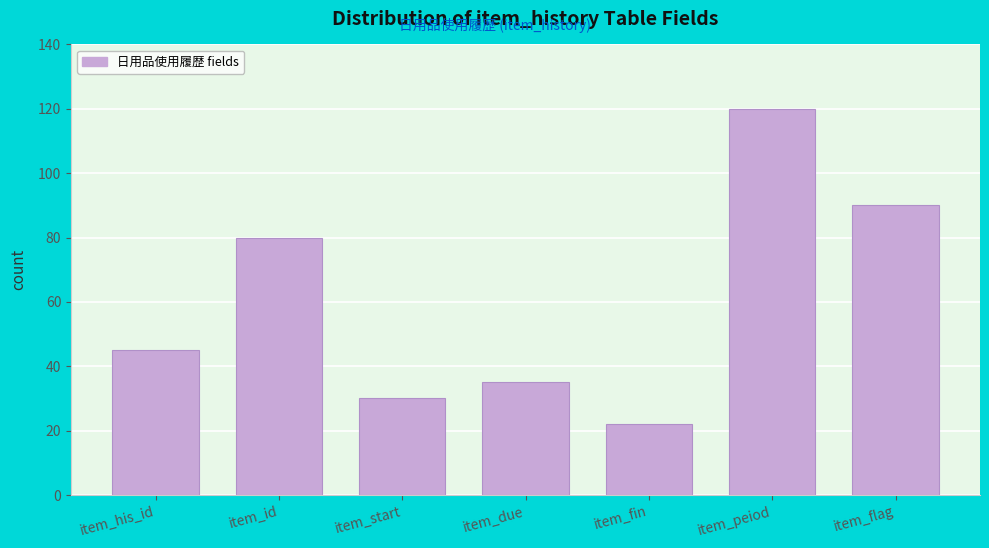

Reading left to right, list all the values displayed in this chart.

item_his_id=45	item_id=80	item_start=30	item_due=35	item_fin=22	item_peiod=120	item_flag=90